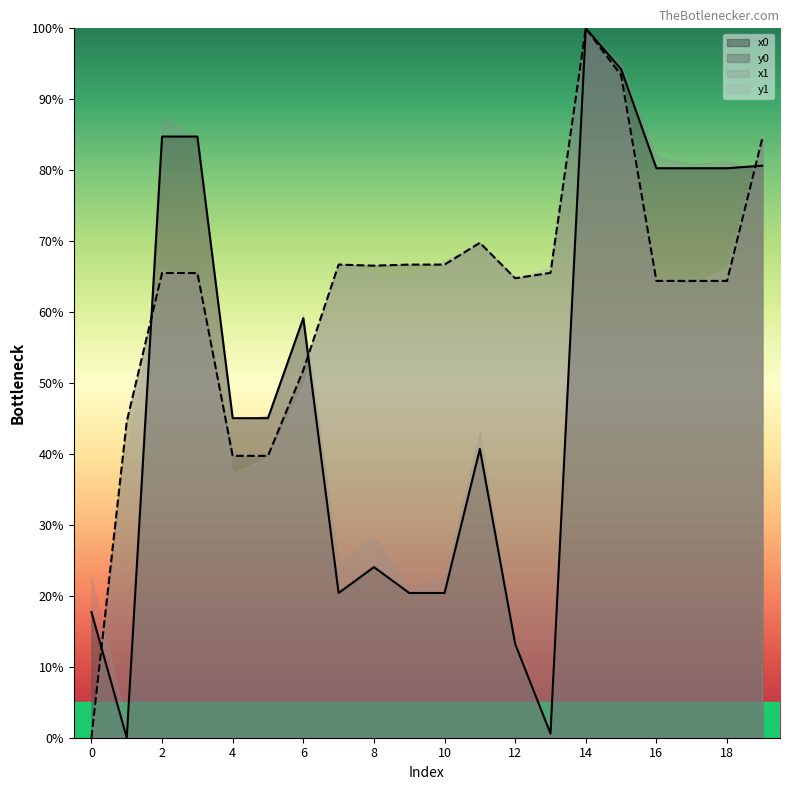

Where do y0 and x0 first cross each other?

0 and 1